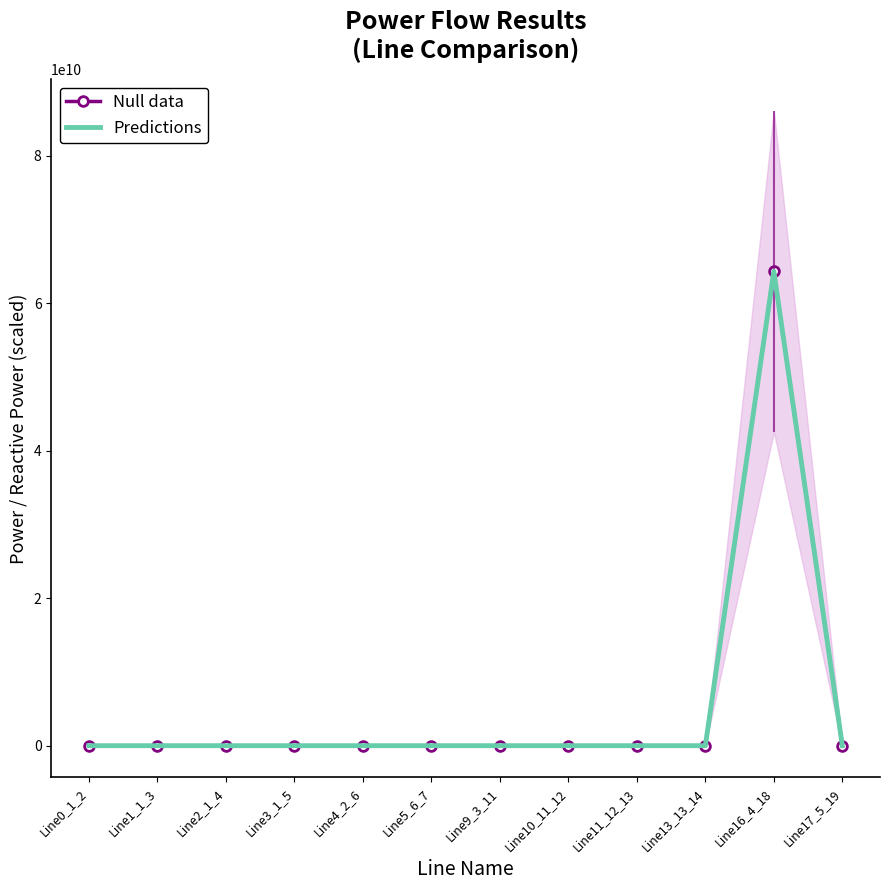

Reading left to right, list all the values displayed in this chart.

Null data: Line0_1_2=-0.0	Line1_1_3=-0.0	Line2_1_4=0.1	Line3_1_5=-0.0	Line4_2_6=-0.0	Line5_6_7=-0.0	Line9_3_11=-0.0	Line10_11_12=-0.0	Line11_12_13=-0.0	Line13_13_14=-0.0	Line16_4_18=64301810027.8	Line17_5_19=-0.0
Predictions: Line0_1_2=15.0	Line1_1_3=15.5	Line2_1_4=17.1	Line3_1_5=19.1	Line4_2_6=21.6	Line5_6_7=24.0	Line9_3_11=25.8	Line10_11_12=26.6	Line11_12_13=26.0	Line13_13_14=23.8	Line16_4_18=64301810048.0	Line17_5_19=15.0